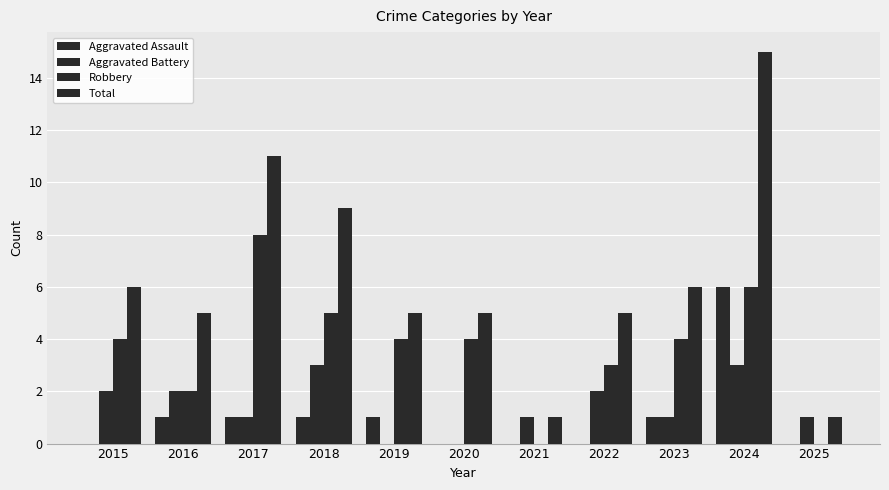

What is the sum of the Aggravated Assault values at 2023 and 2020?

1